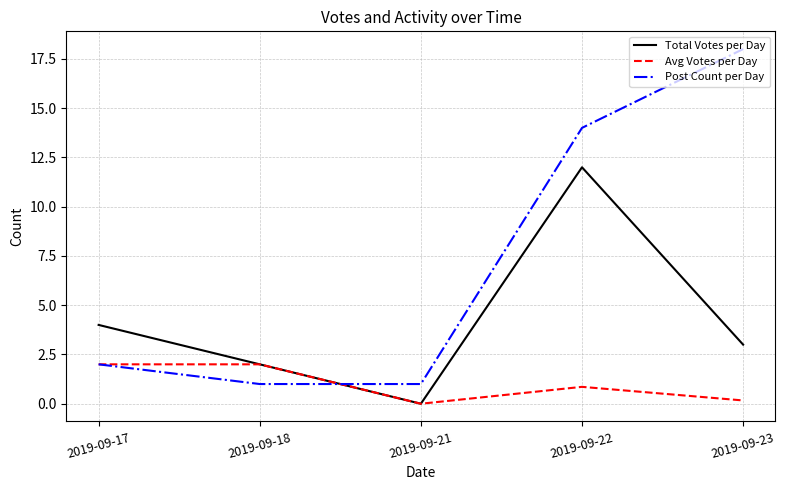

At which category does the chart reach its peak across all series?

2019-09-23